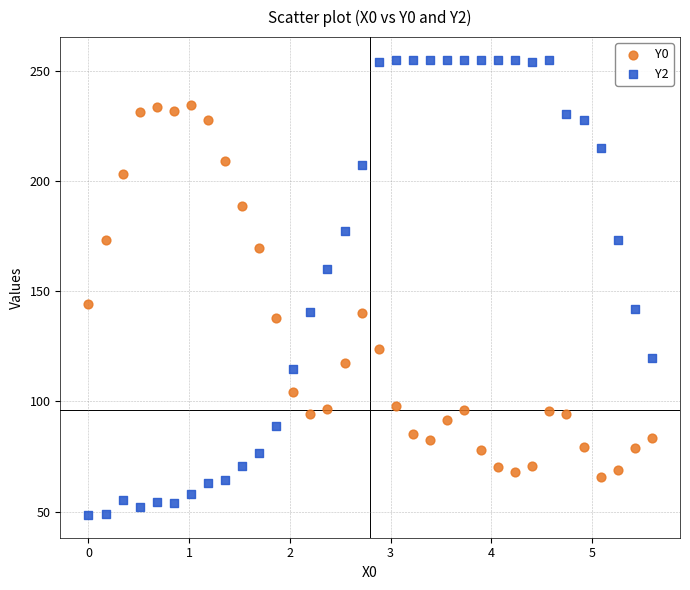

Which series has the largest Y range (max minus min)?

Y2